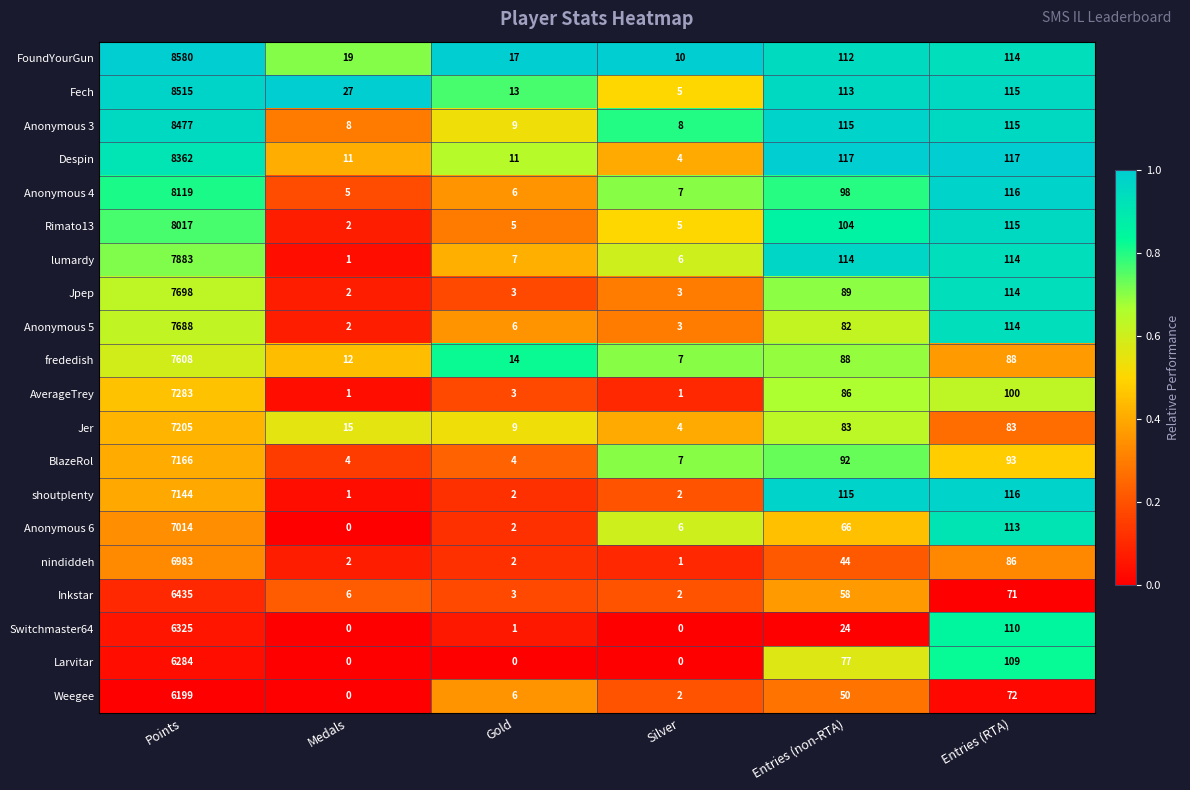

What is the average value of the nindiddeh series?

1186